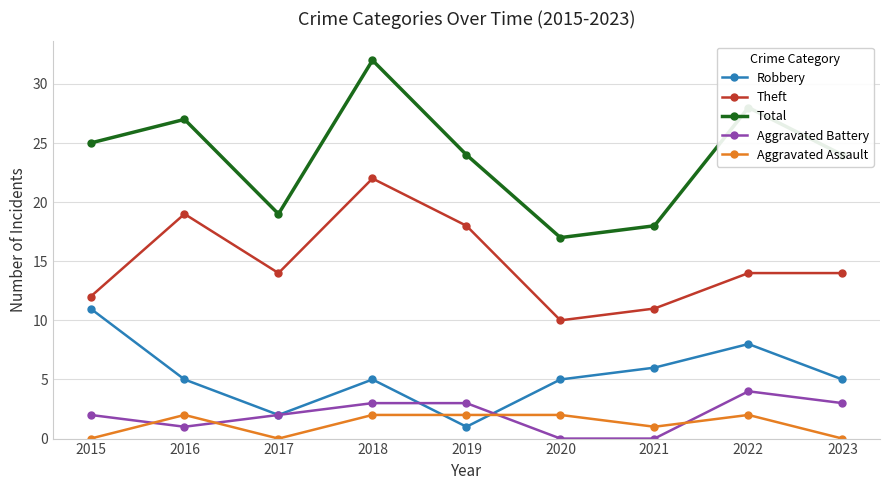

What is the maximum value shown in the chart?

32